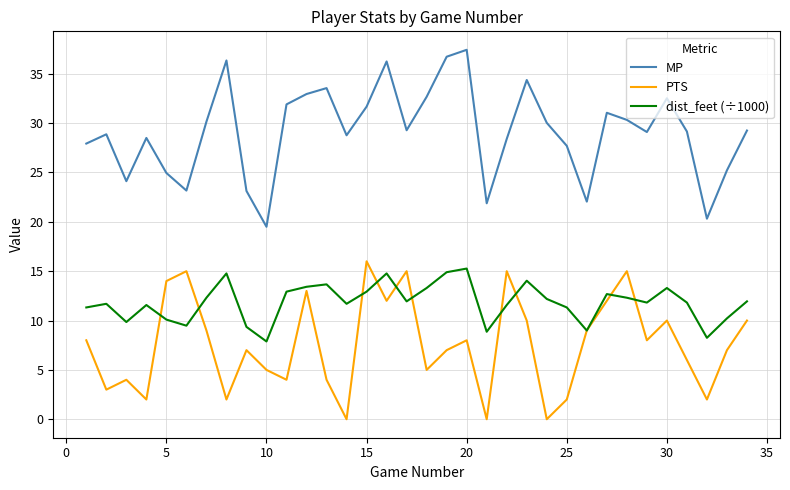

Which series has the largest total across all categories?

MP